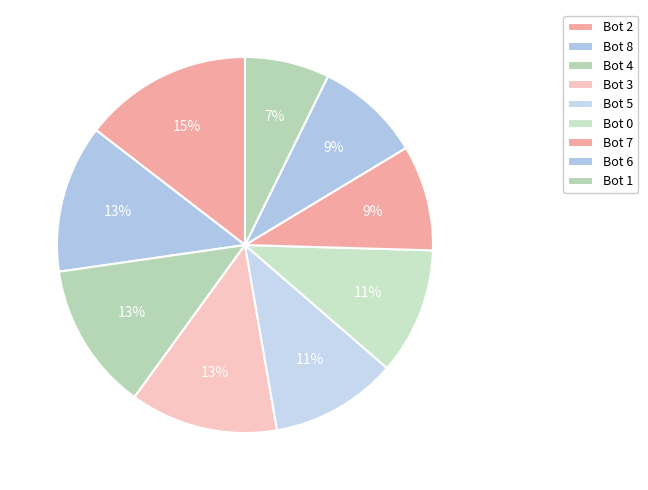

Count the number of slices in the pie.

9